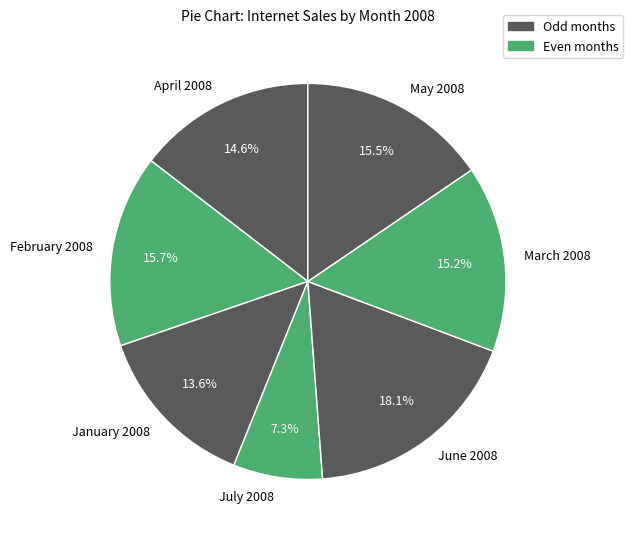

To the nearest percent, what portion does June 2008 represent?

18%